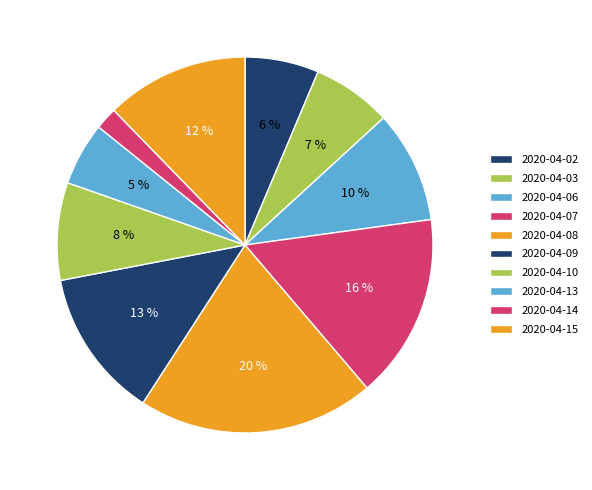

How many segments does this pie chart have?

10